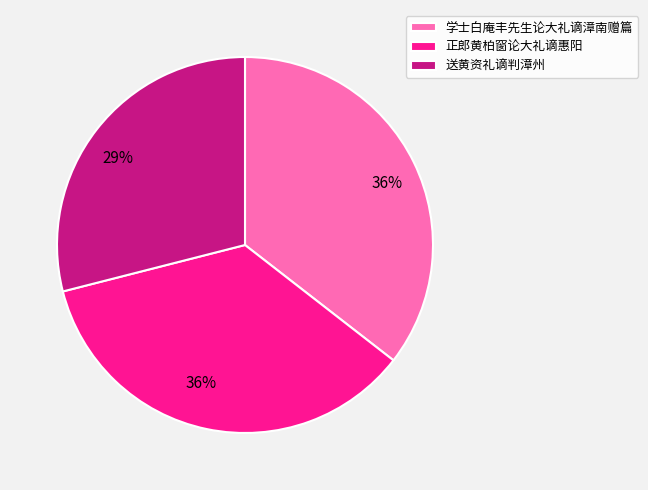

To the nearest percent, what is the difference between the largest and smallest slice percentages?

7%